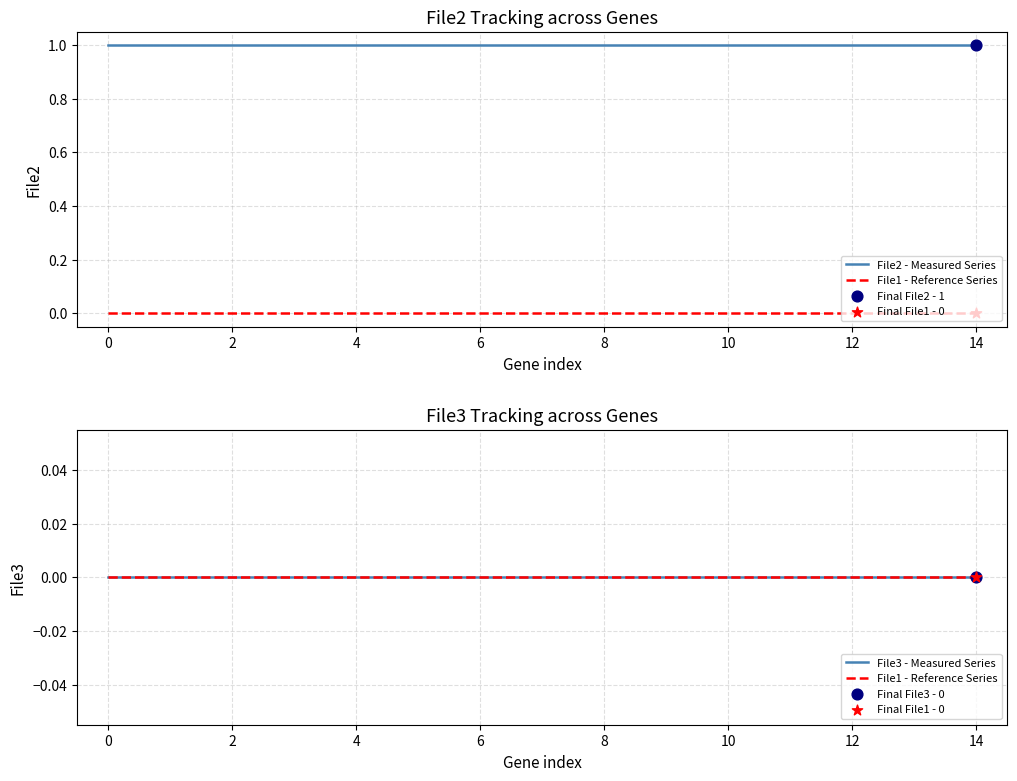

Is the value of File3 - Measured Series at 4 greater than the value of File1 - Reference Series at 14?

No